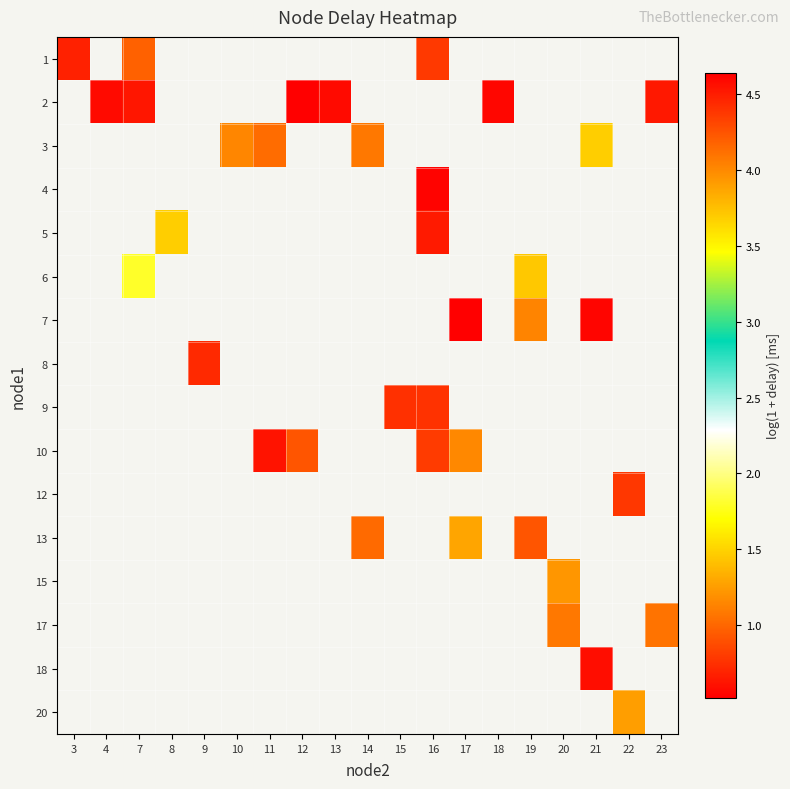

Where does the row_11 series first go above 1?

14